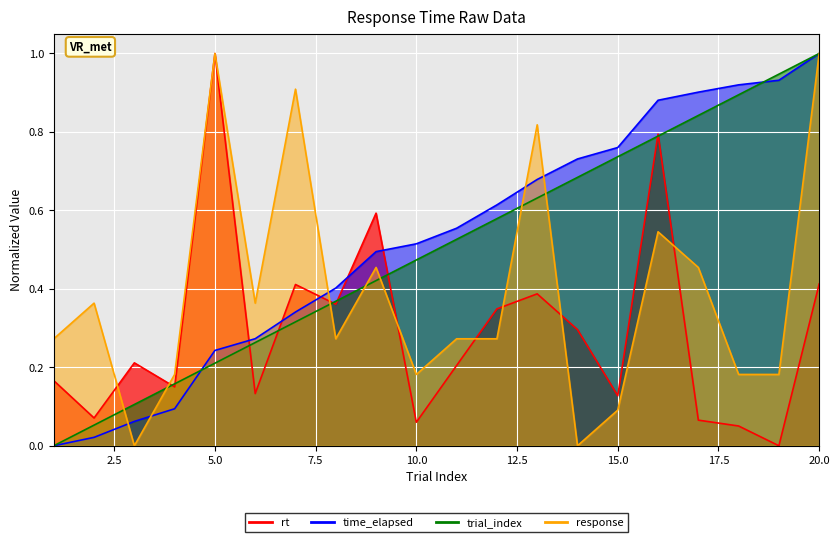

At which category is the sum across all series the highest?

20